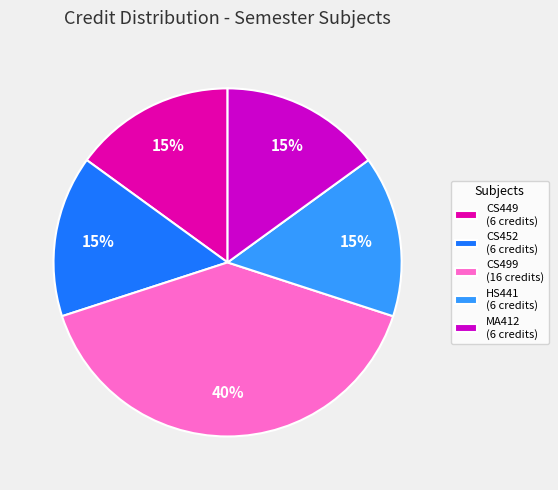

Do MA412 (6 credits) and CS449 (6 credits) together represent more than half of the pie?

No